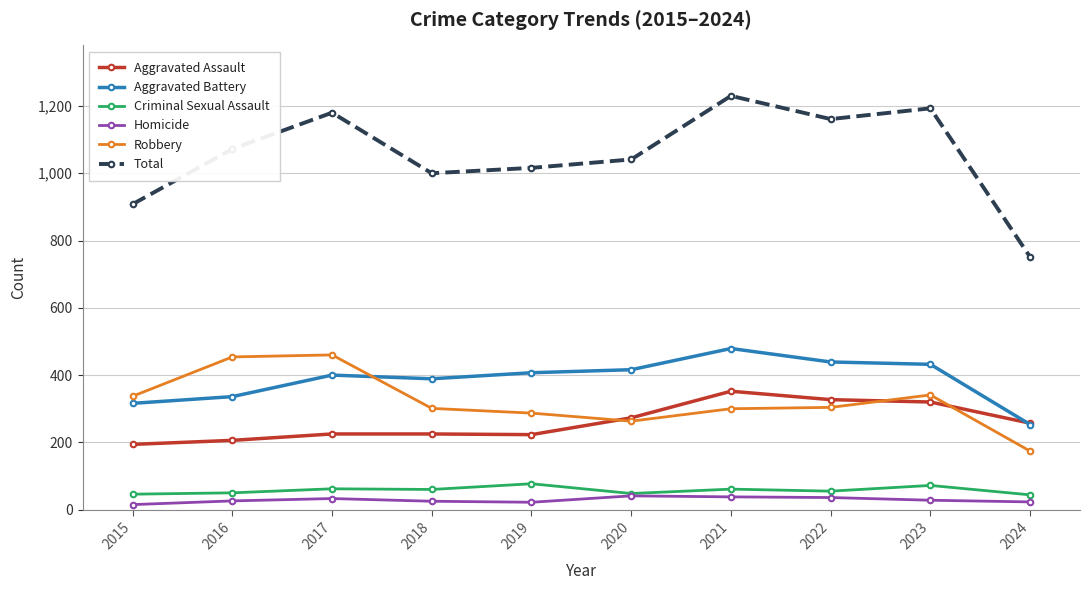

True or false: Aggravated Battery and Criminal Sexual Assault intersect in this chart.

False